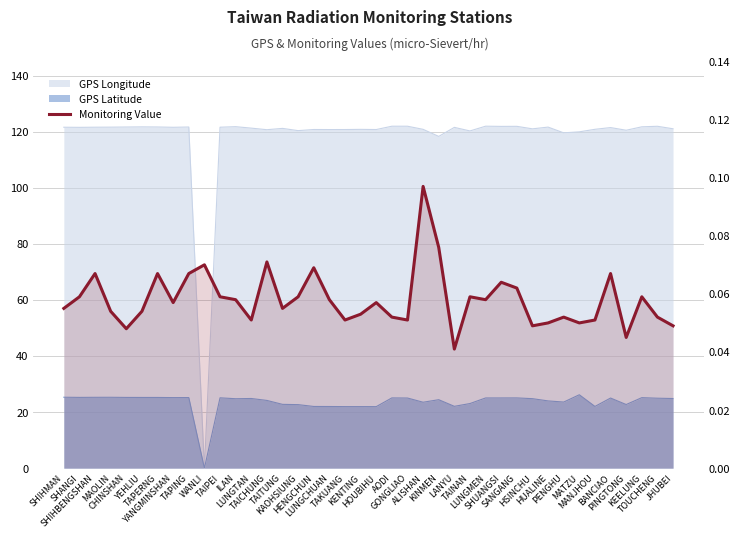

What value does the data have at MATZU?

0.1